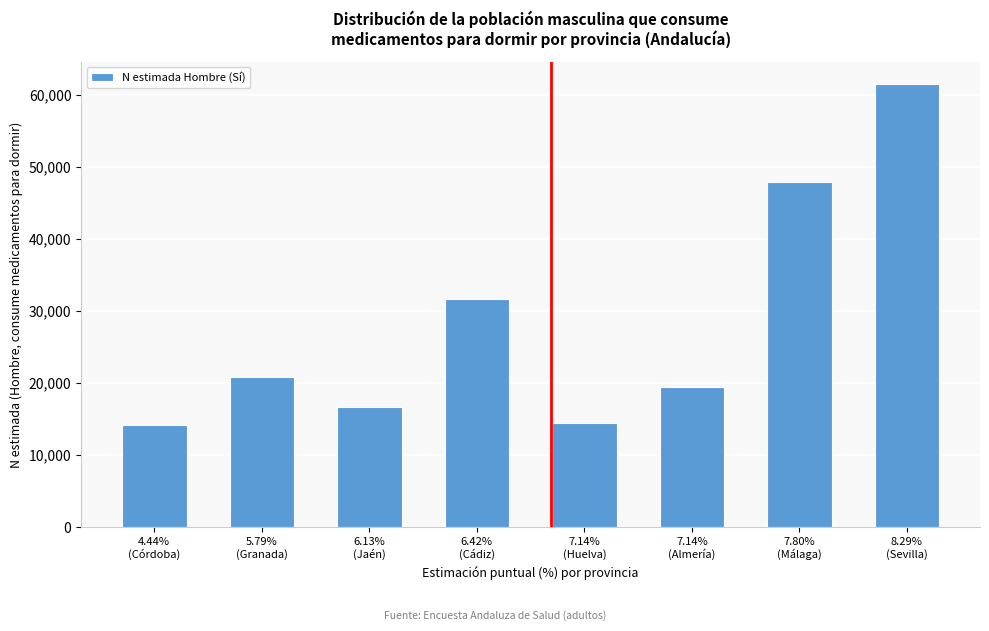

Reading right to left, list all the values displayed in this chart.

61552	47946	19492	14512	31675	16609	20777	14156